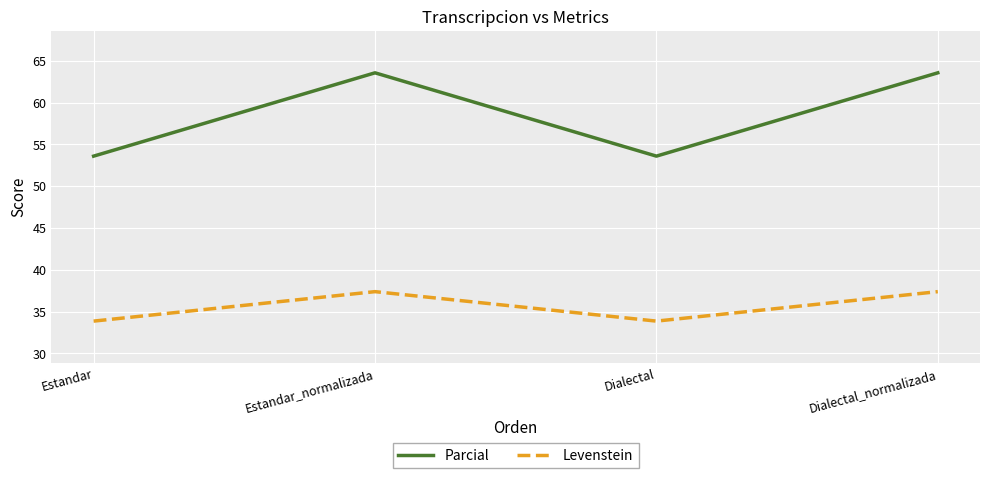

At which label does Levenstein first exceed 37?

Estandar_normalizada